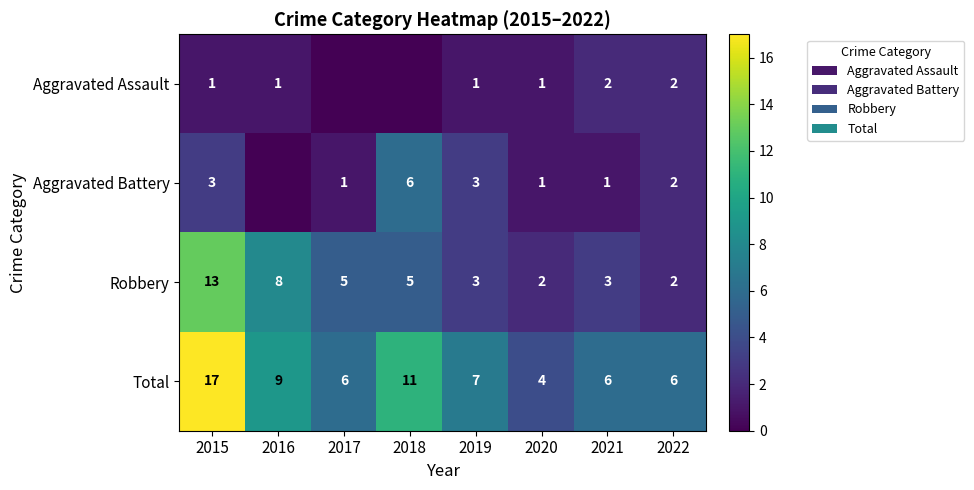

At which category does the chart reach its minimum across all series?

2017